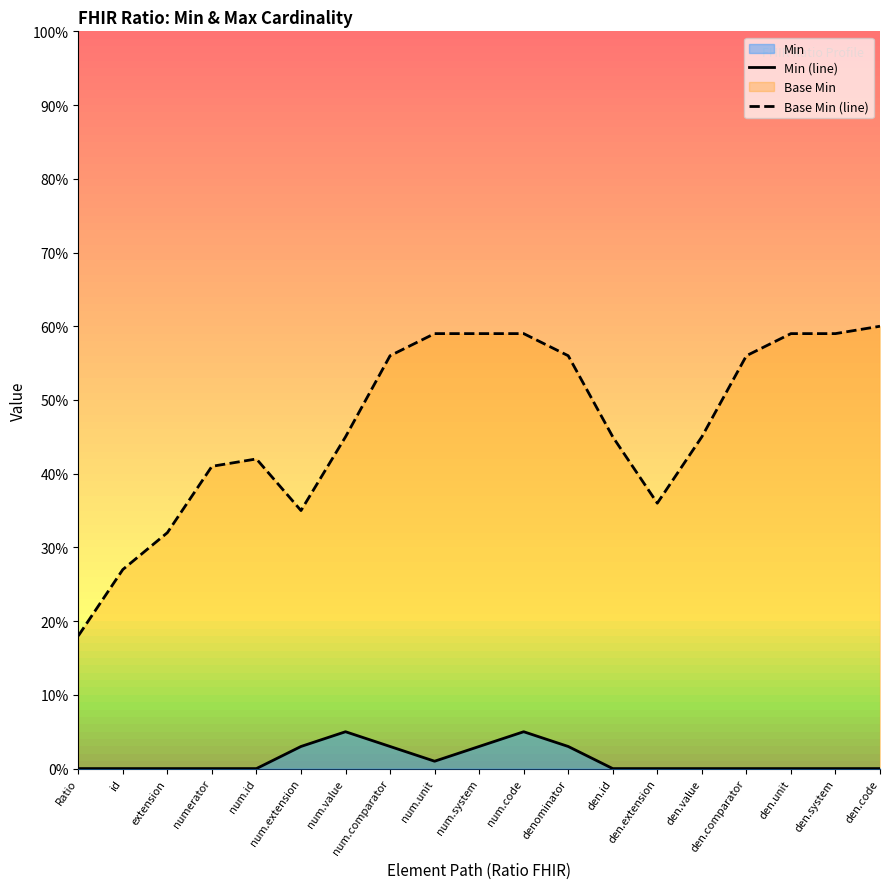

Which label corresponds to the smallest value in the chart?

Ratio